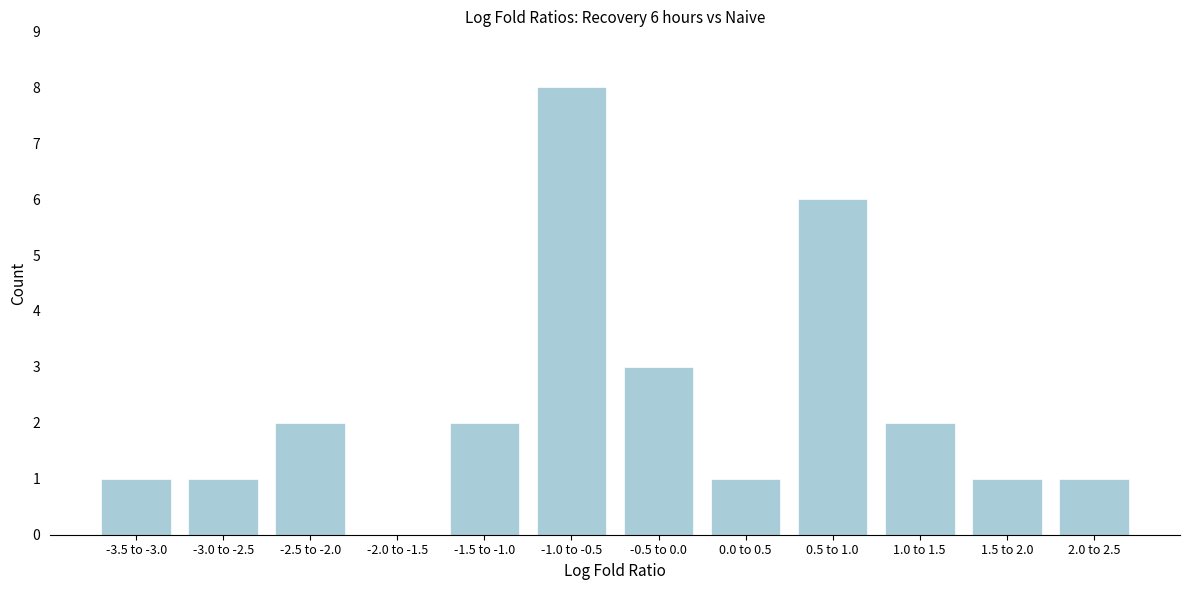

Reading right to left, list all the values displayed in this chart.

2.0 to 2.5=1	1.5 to 2.0=1	1.0 to 1.5=2	0.5 to 1.0=6	0.0 to 0.5=1	-0.5 to 0.0=3	-1.0 to -0.5=8	-1.5 to -1.0=2	-2.0 to -1.5=0	-2.5 to -2.0=2	-3.0 to -2.5=1	-3.5 to -3.0=1